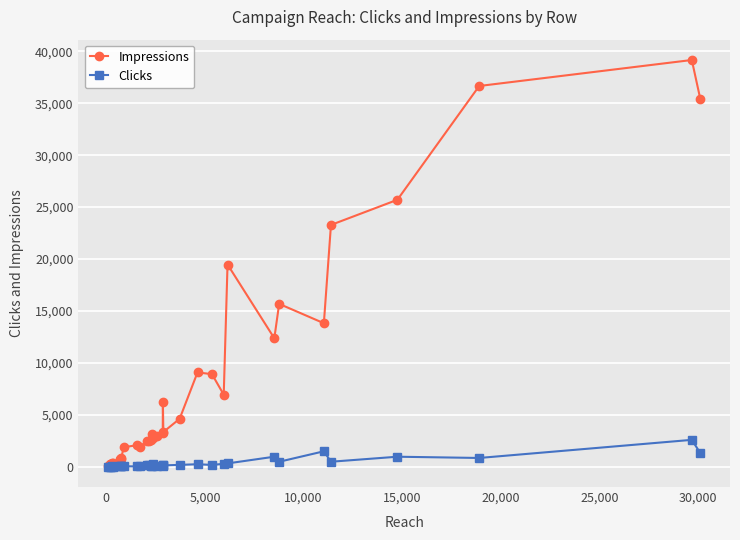

Which series has the largest total across all categories?

Impressions